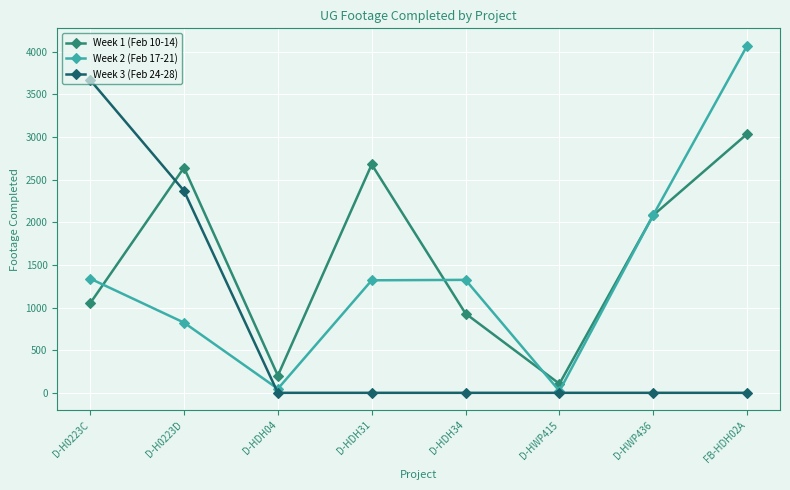

Which category has the highest value across all series?

FB-HDH02A